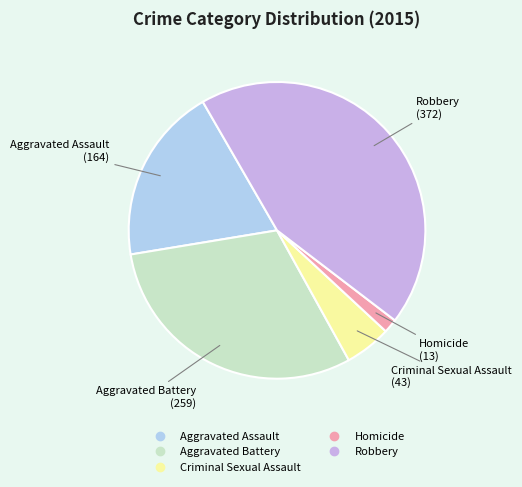

Combined, do Robbery and Homicide account for over 50%?

No